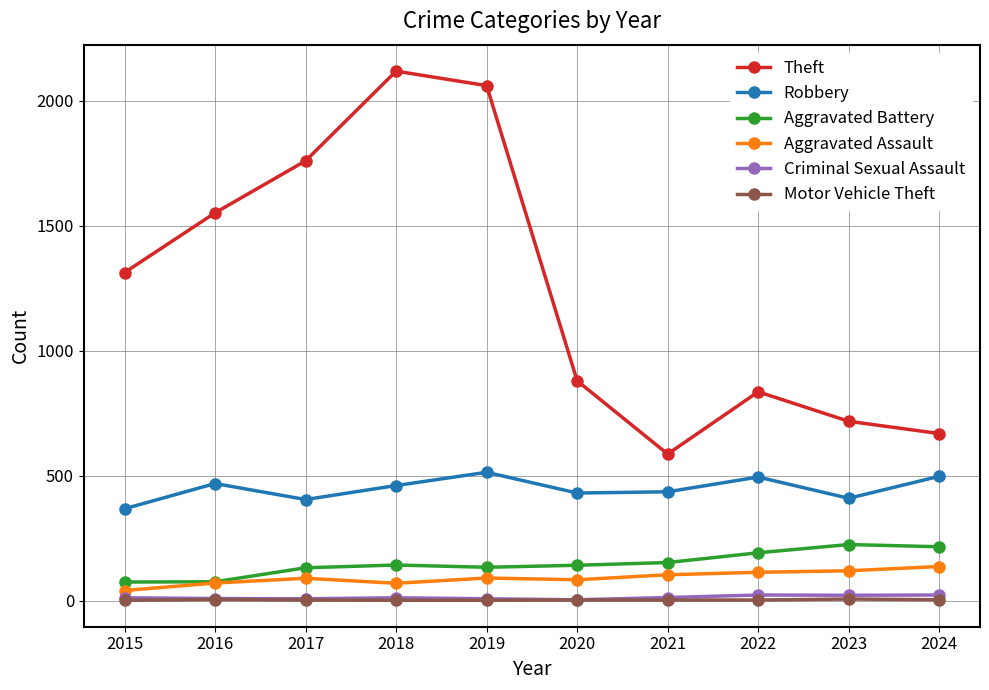

Read the Theft value at 2020, to the nearest 100.

900